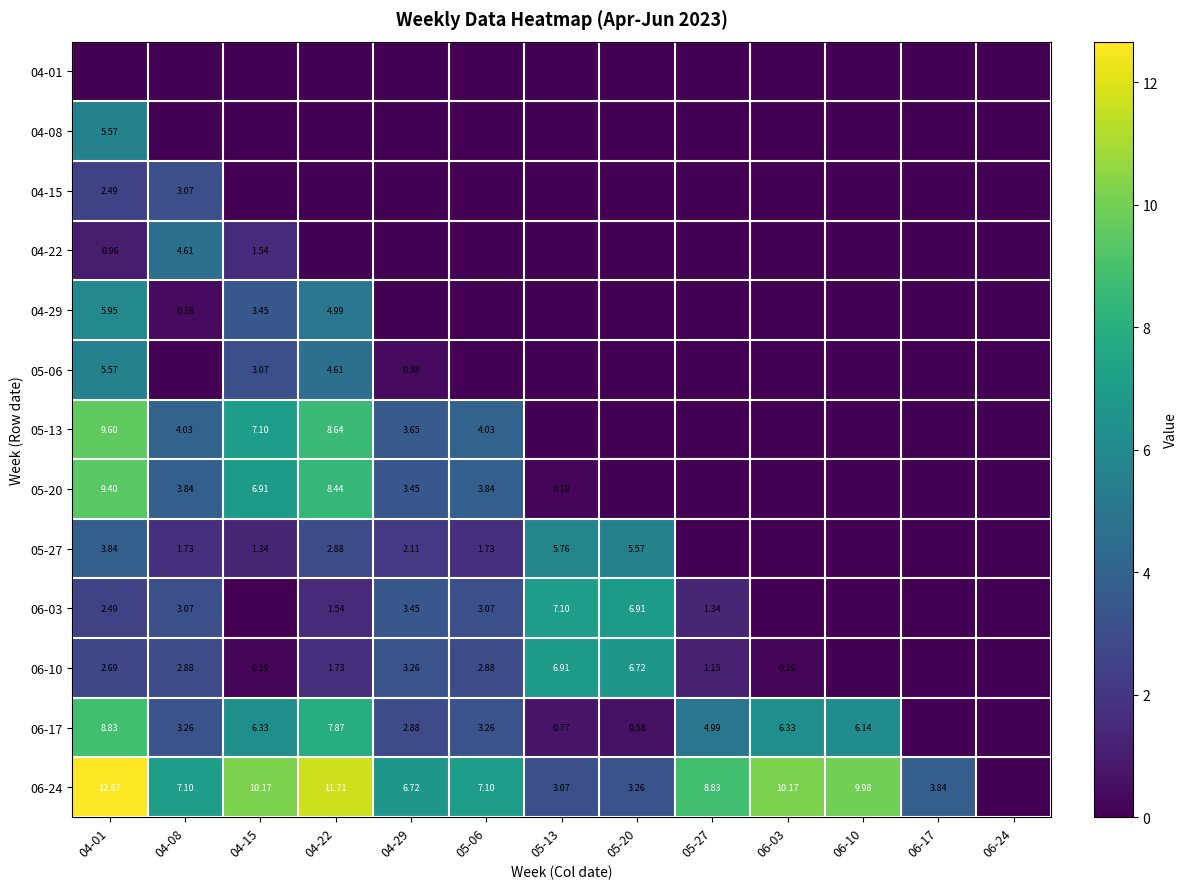

Is it true that 06-03 equals 3.1 at 05-06?

True